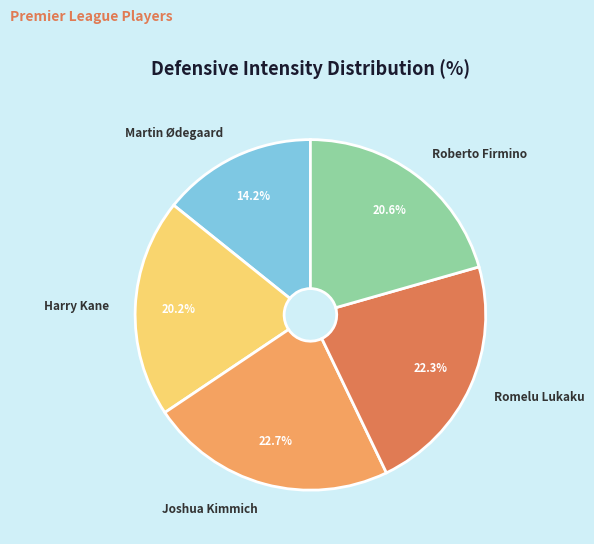

True or false: Joshua Kimmich accounts for 23% of the total.

True